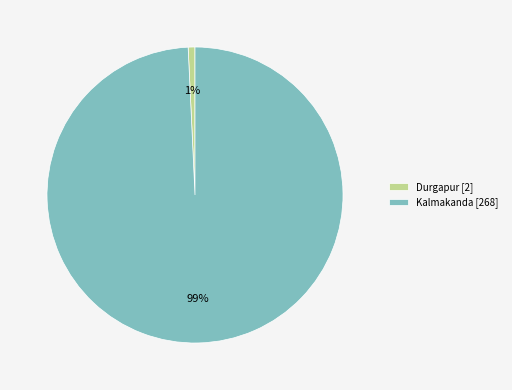

Rank the categories by value from lowest to highest.

Durgapur, Kalmakanda